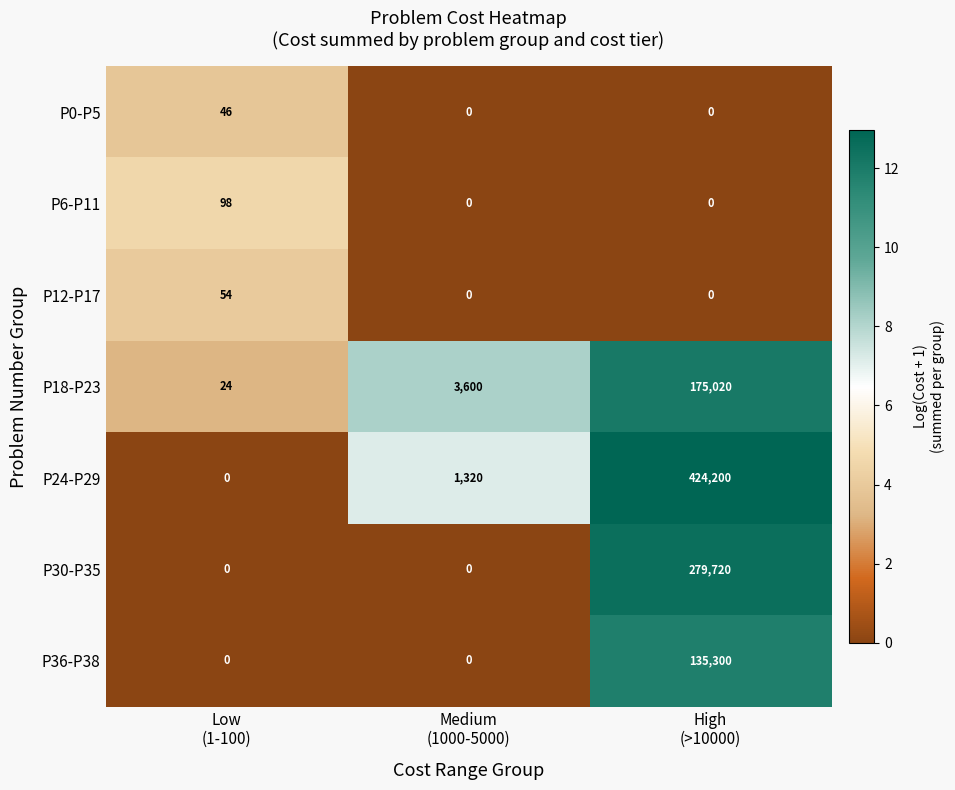

What is the maximum value shown in the chart?

424200